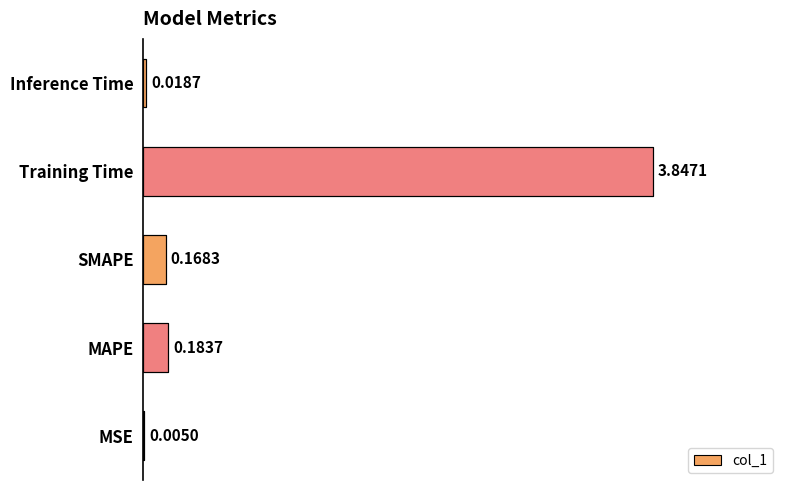

Between Inference Time and MSE, which is larger?

Inference Time